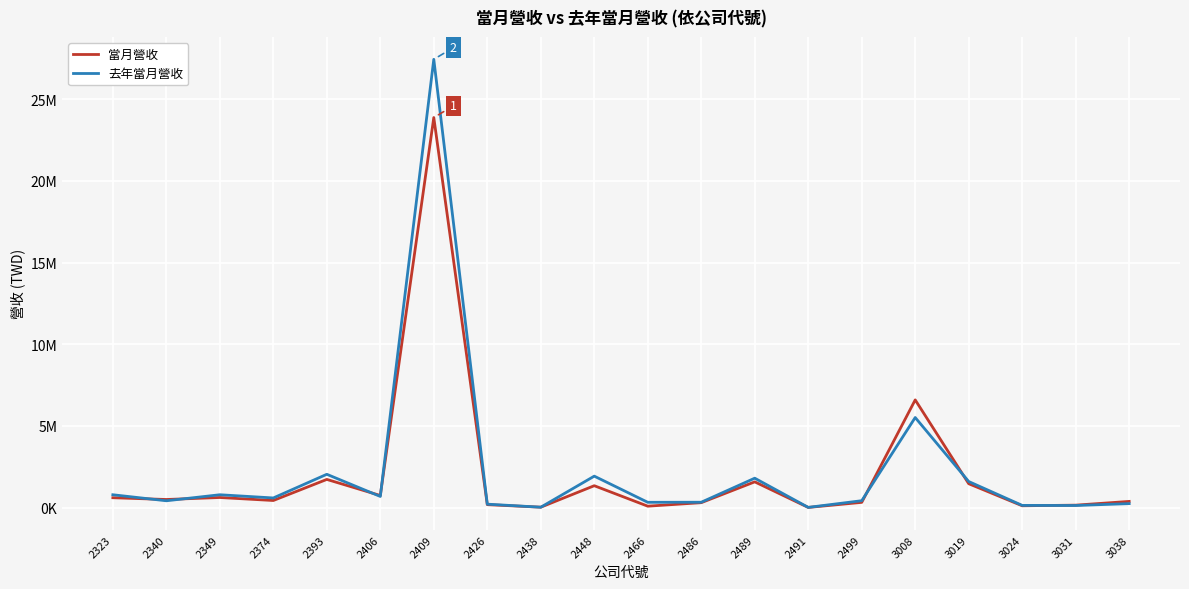

Reading left to right, what are all the values shown in this chart?

當月營收: 2323=609430	2340=500759	2349=623116	2374=439240	2393=1729659	2406=745293	2409=23873479	2426=186227	2438=30530	2448=1344683	2466=92266	2486=306405	2489=1581248	2491=15550	2499=325217	3008=6595863	3019=1466672	3024=116936	3031=154427	3038=383884
去年當月營收: 2323=791072	2340=422695	2349=791437	2374=595233	2393=2043431	2406=687216	2409=27435780	2426=215215	2438=28695	2448=1929908	2466=329304	2486=333844	2489=1804596	2491=18148	2499=427083	3008=5517581	3019=1600868	3024=140161	3031=132812	3038=249464